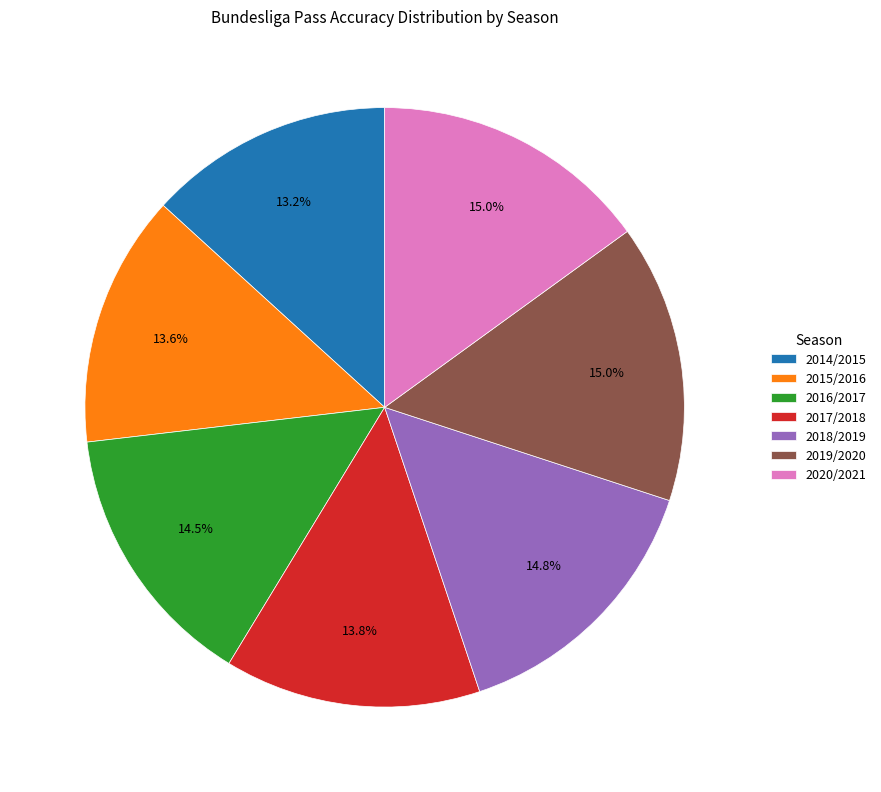

To the nearest percent, what is the difference between the largest and smallest slice percentages?

2%